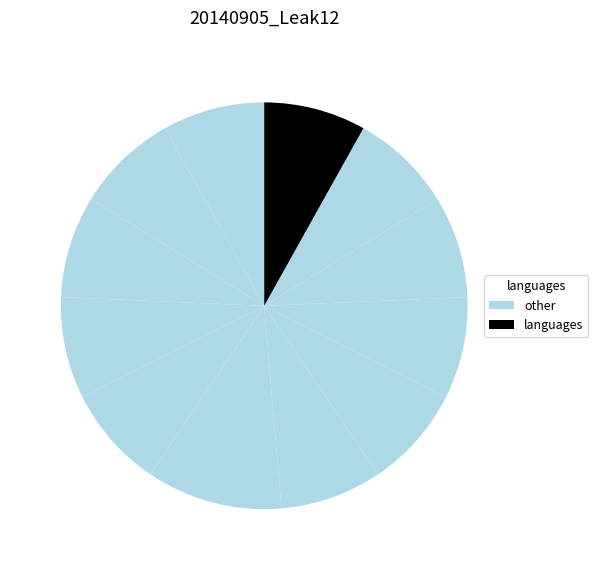

How many slices are in this pie chart?

12